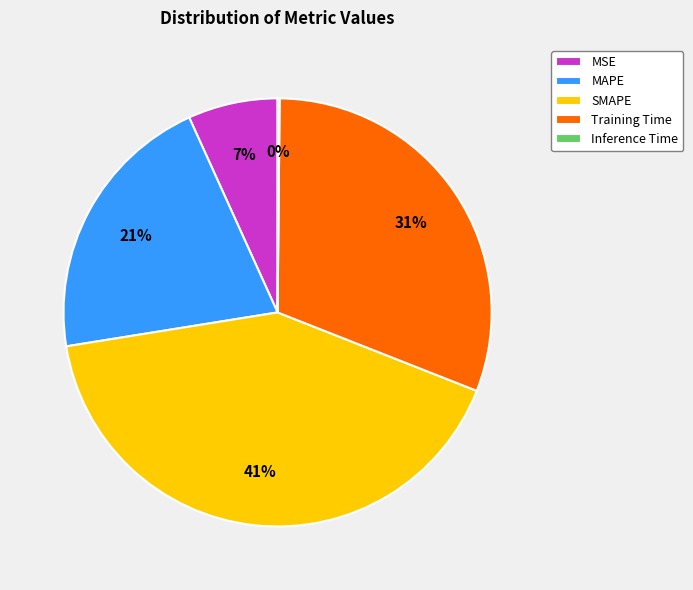

The MSE slice represents 1% of the pie. True or false?

False